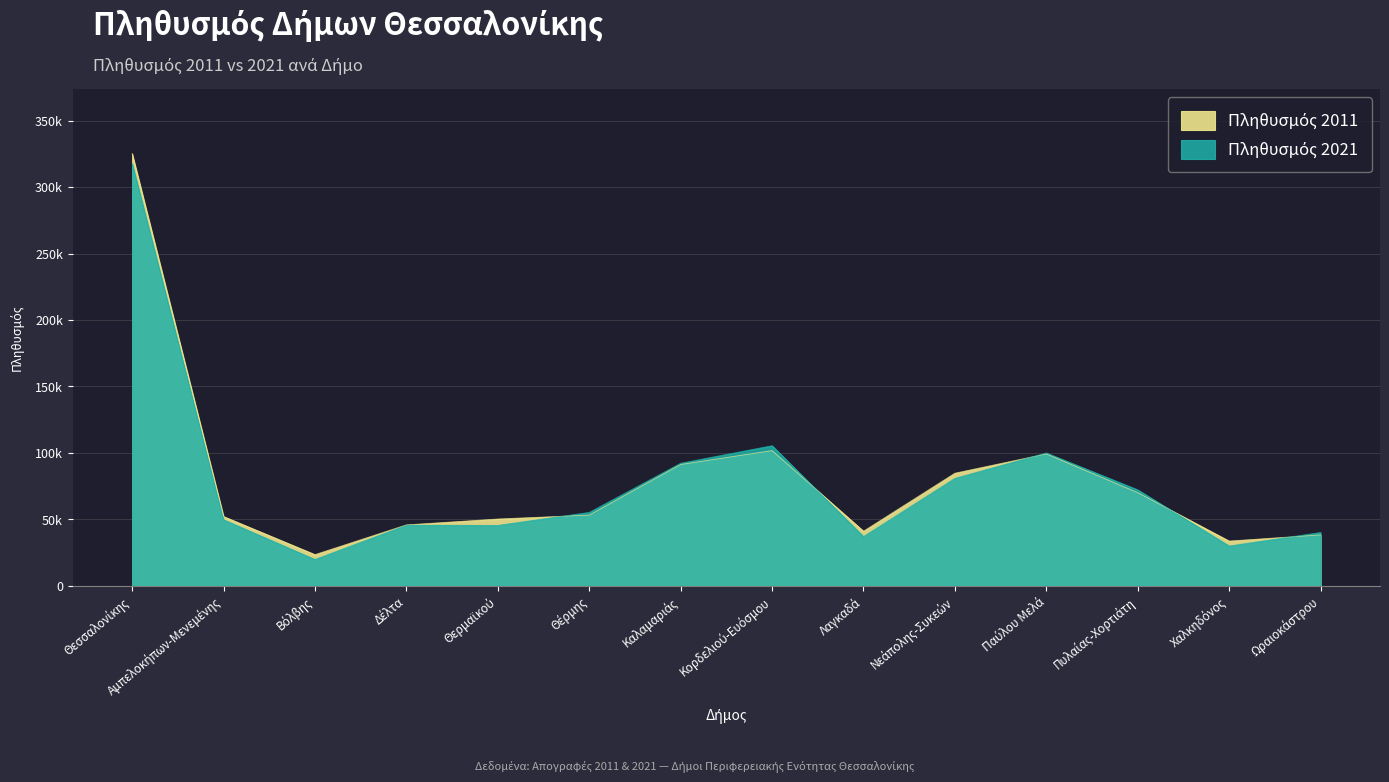

What is the minimum value shown in the chart?

19812